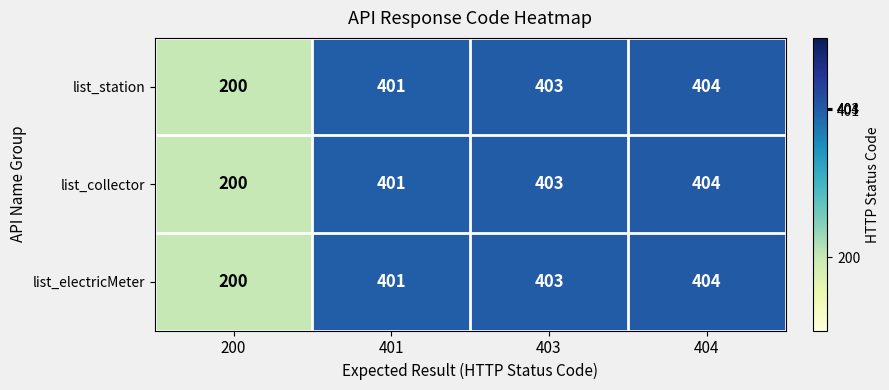

True or false: list_electricMeter has a value of 629 at 404.

False